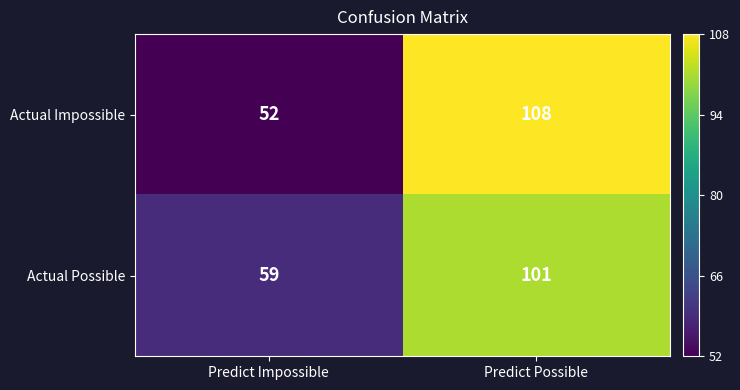

Rank the series by their maximum value, from lowest to highest.

Actual Possible, Actual Impossible